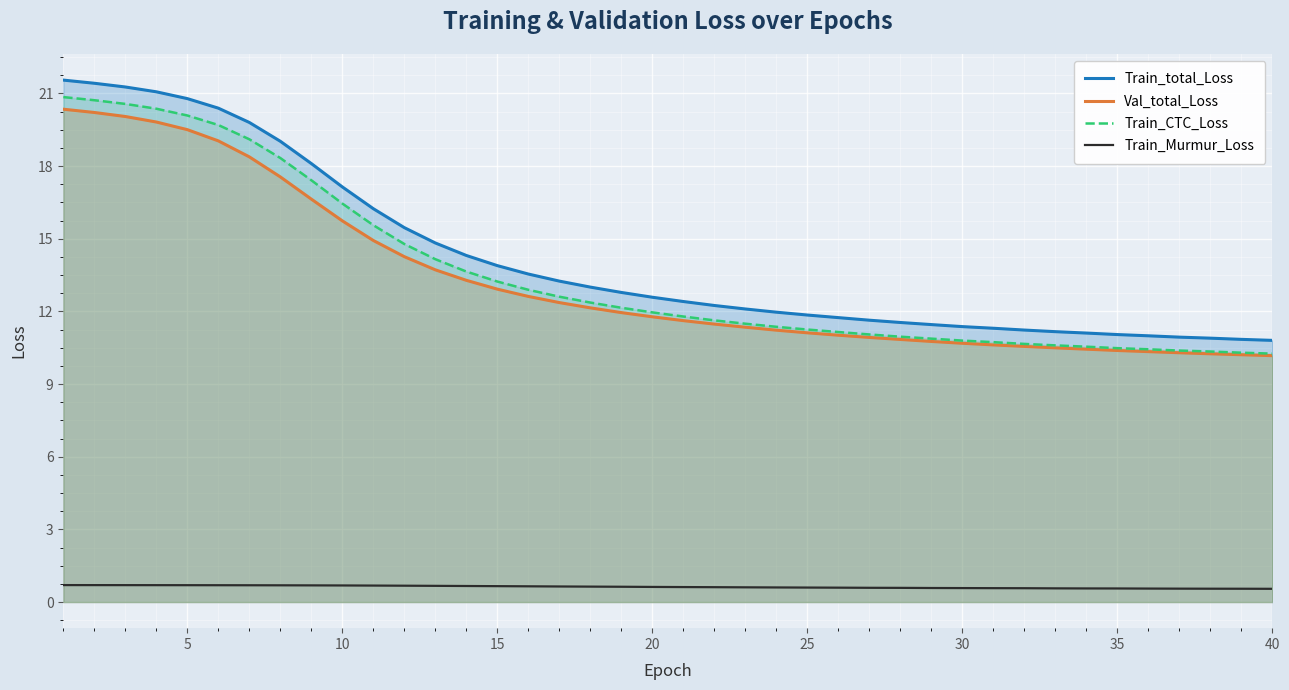

Count the number of data series in this chart.

4